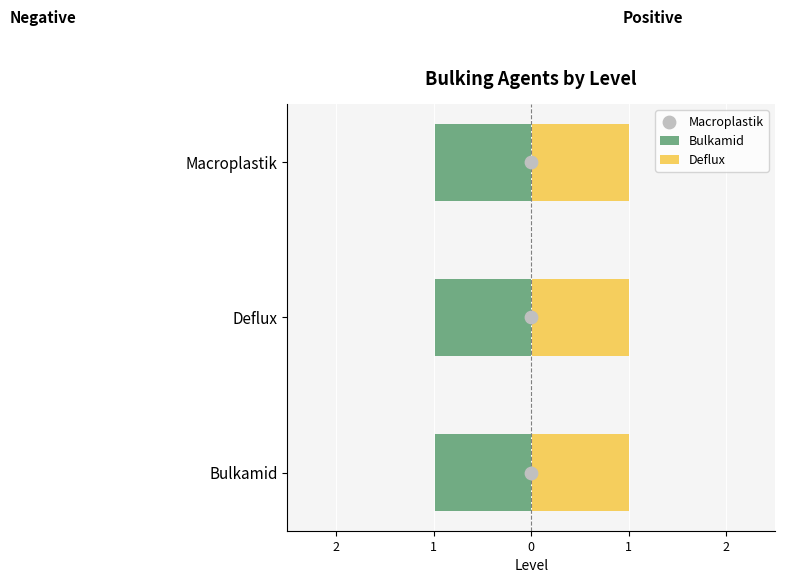

Which series contains the highest Y value?

Macroplastik